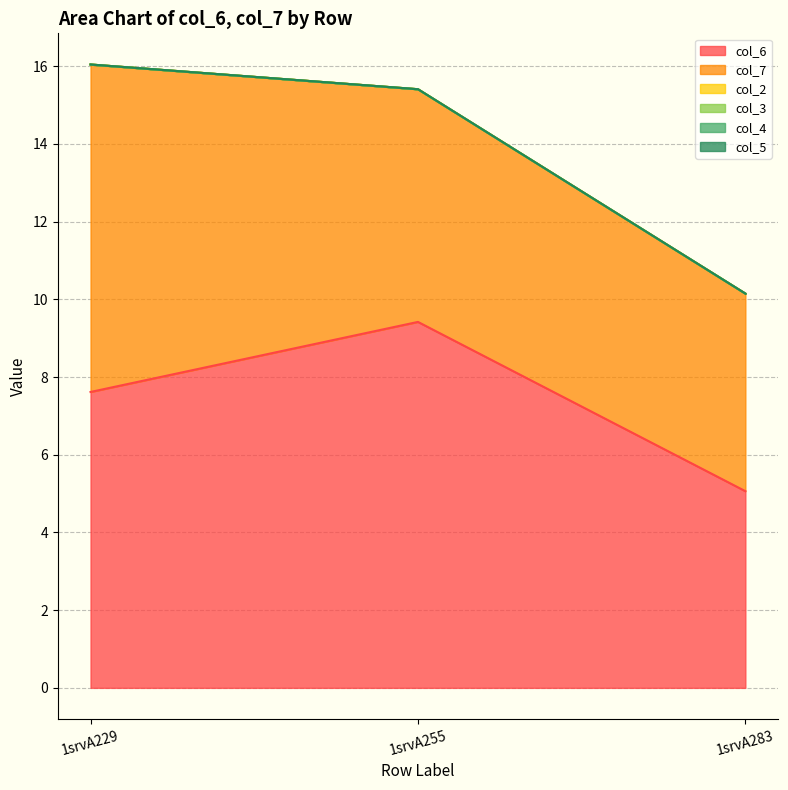

The value of col_3 at 1srvA283 is 0.0. True or false?

True